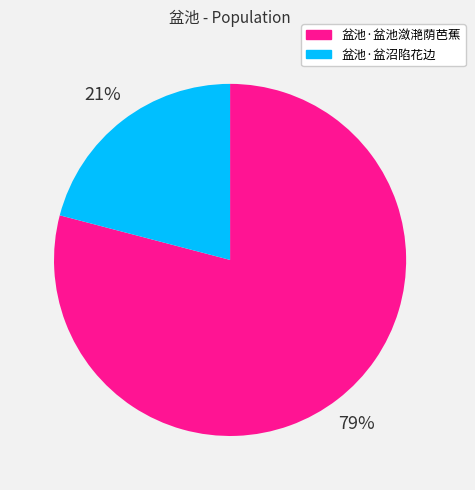

Does 盆池·盆沼陷花边 account for over 50% of the chart?

No